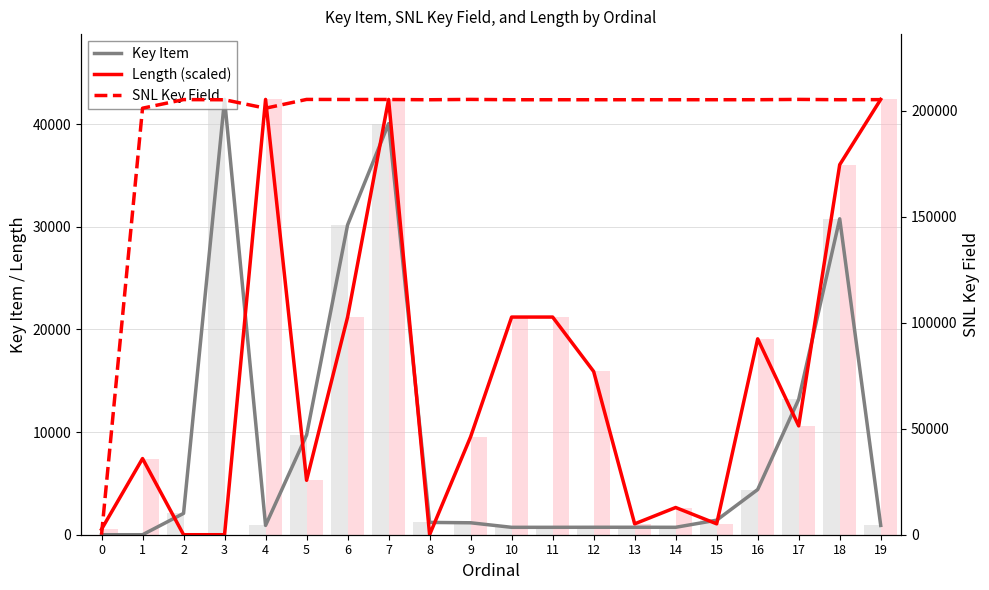

At which label does Length (scaled) first exceed 10604?

4